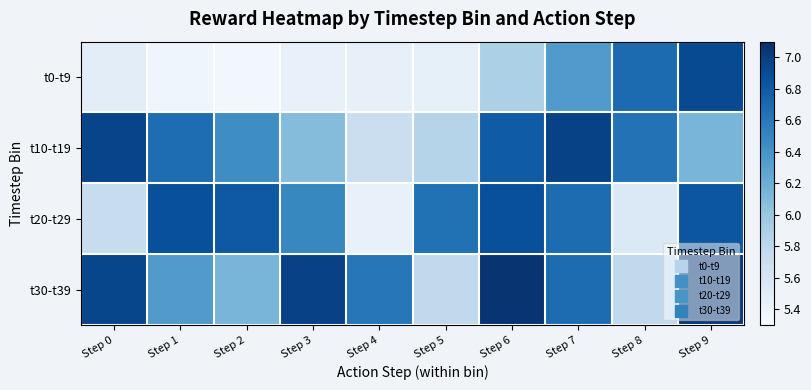

Rank the series at Step 5 from highest to lowest value.

t20-t29, t10-t19, t30-t39, t0-t9